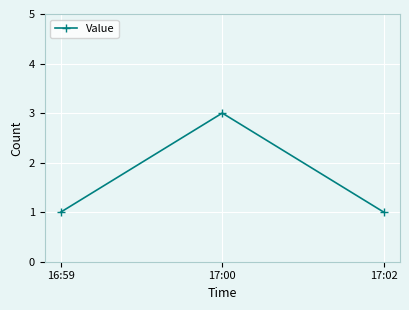

What is the ratio of the value at 17:02 to the value at 16:59?

1.0